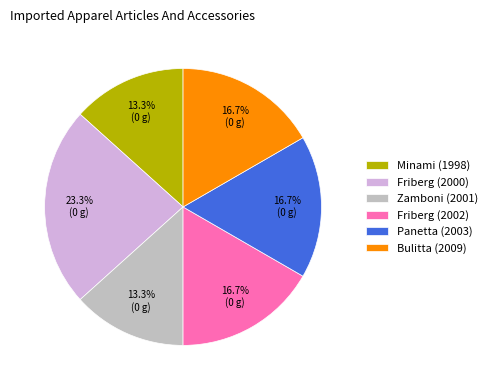

To the nearest percent, what portion does Zamboni (2001) represent?

13%